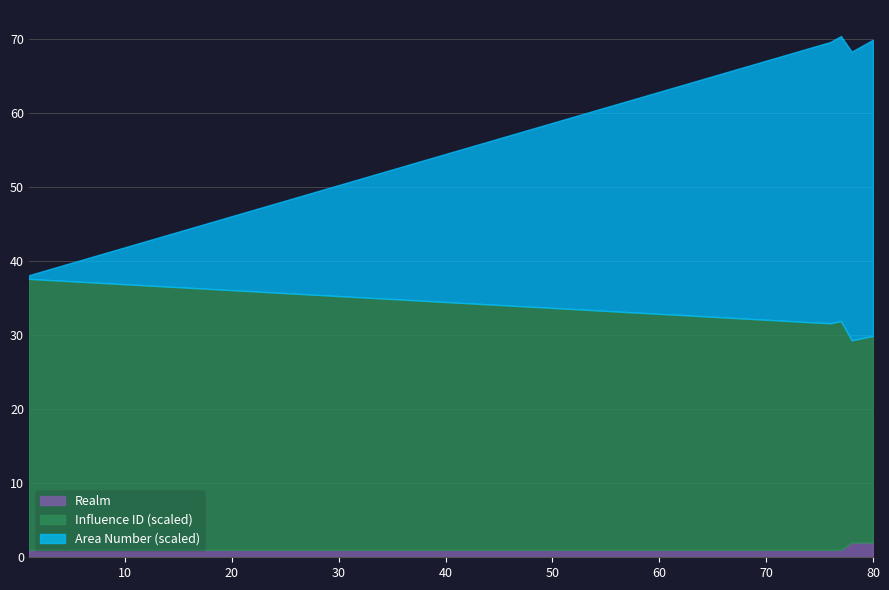

In Influence ID, how many points are higher than both neighbors (excluding endpoints)?

1